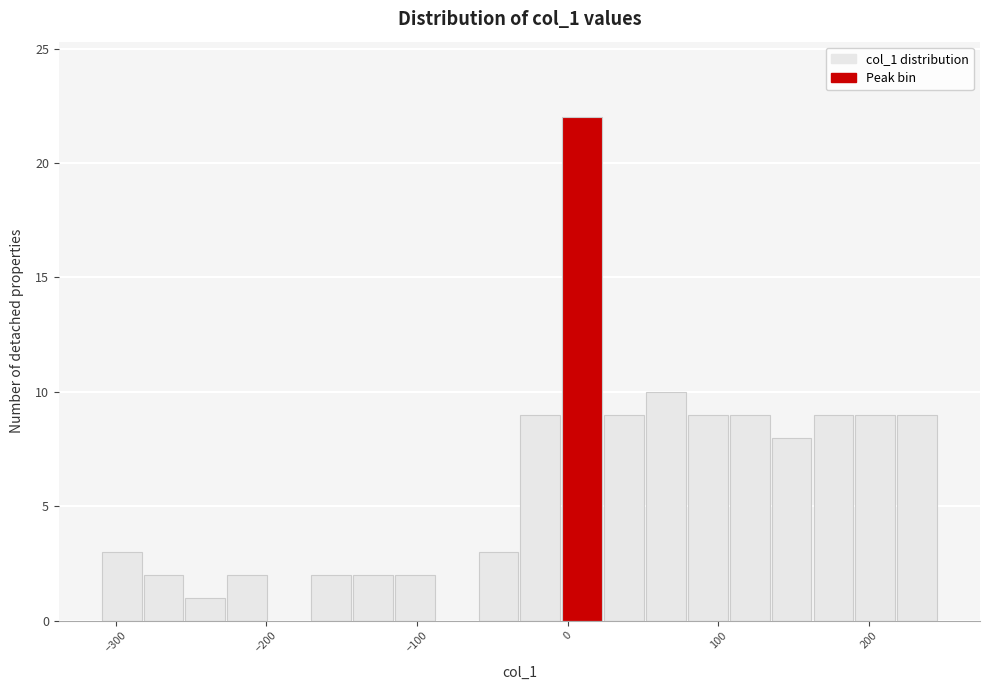

Around what value on the x-axis is the tallest bar? Give the approximate position of its centre, as read against the axis.

10